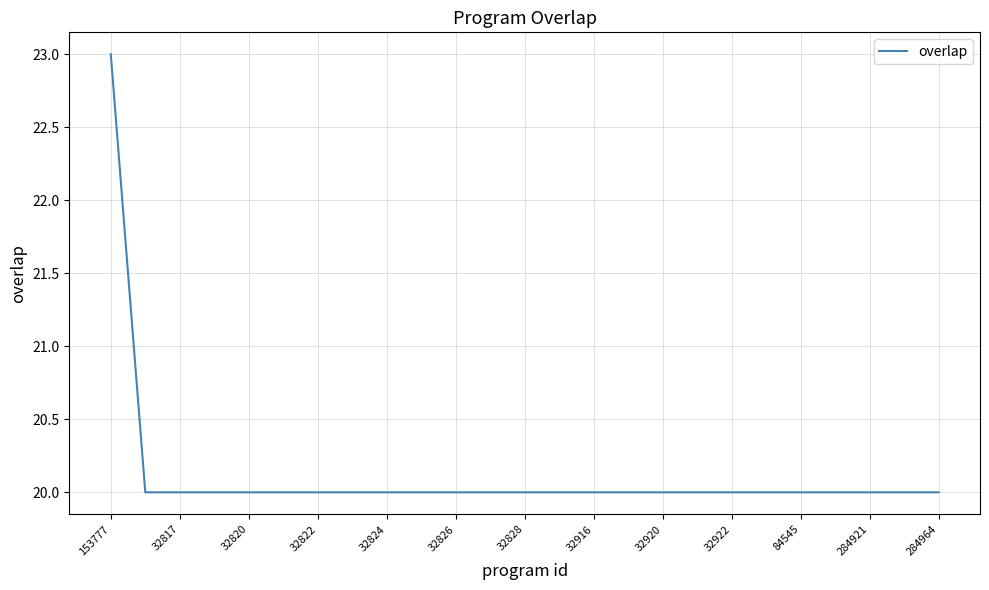

Does the chart display data point markers on the line(s)?

No